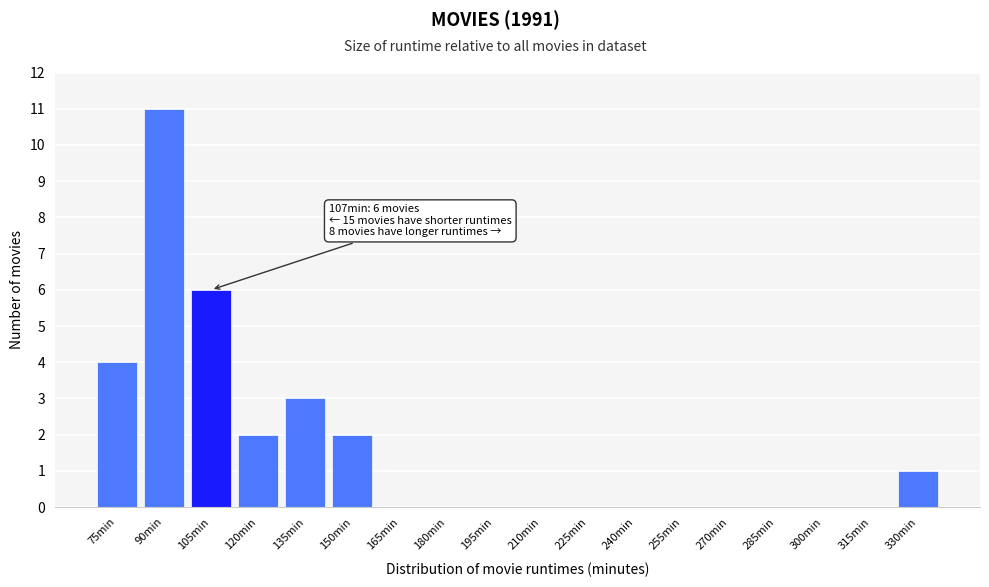

Reading left to right, what are all the values shown in this chart?

75min=4	90min=11	105min=6	120min=2	135min=3	150min=2	165min=0	180min=0	195min=0	210min=0	225min=0	240min=0	255min=0	270min=0	285min=0	300min=0	315min=0	330min=1